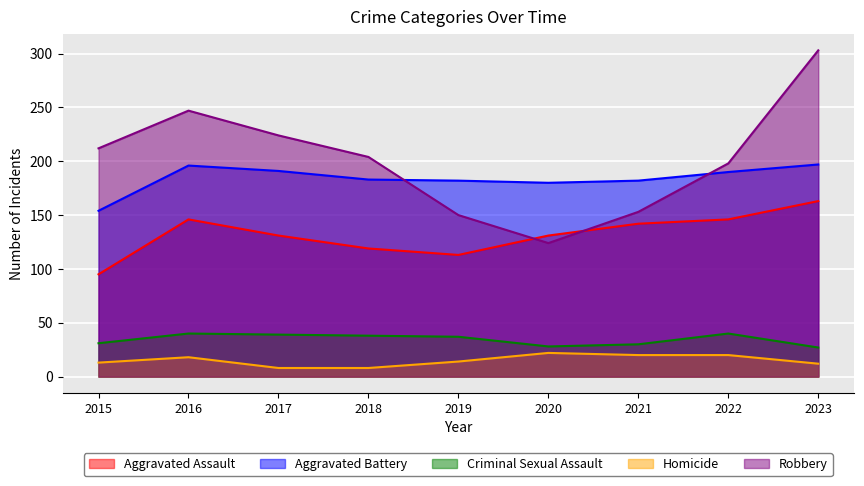

At which label does Aggravated Assault reach its minimum?

2015